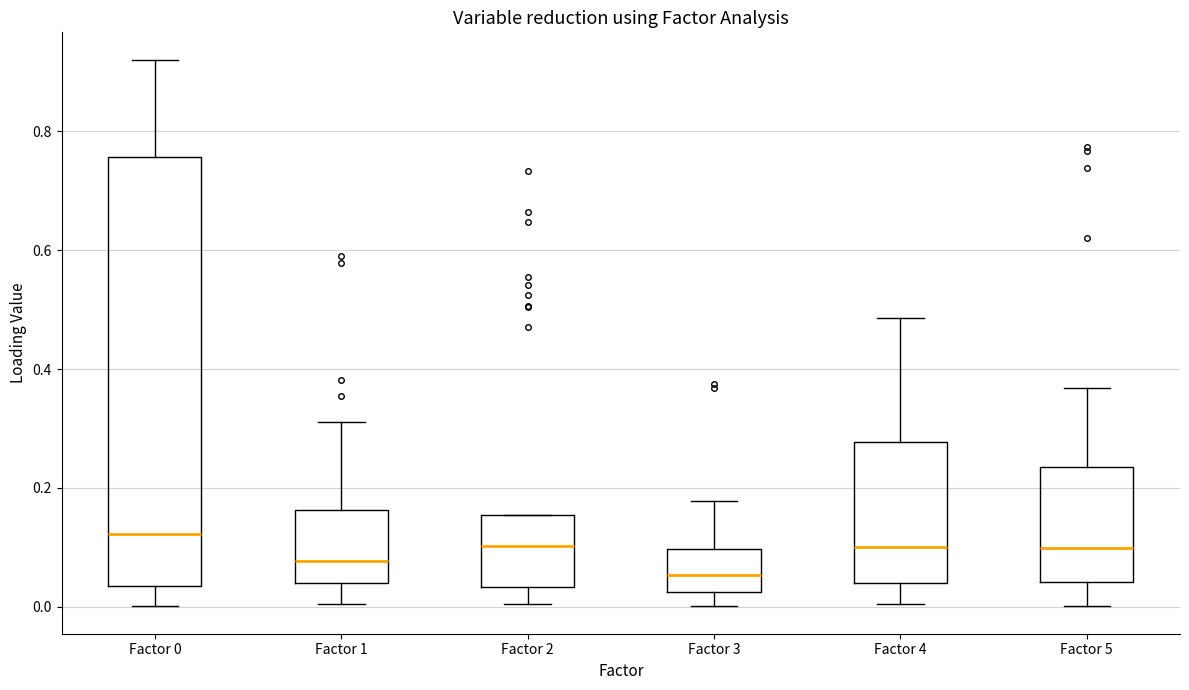

Reading left to right, transcribe this box plot: for each box, give where its median line is, the range the box spans, and where its two whiskers end, as read against the y-axis. The values are not printed on the chart, so give them approximately, as read against the axis.

Factor 0: median 0.12, box 0.04 to 0.76, whiskers 0.00 to 0.92
Factor 1: median 0.08, box 0.04 to 0.16, whiskers 0.00 to 0.32
Factor 2: median 0.10, box 0.04 to 0.16, whiskers 0.00 to 0.16
Factor 3: median 0.06, box 0.02 to 0.10, whiskers 0.00 to 0.18
Factor 4: median 0.10, box 0.04 to 0.28, whiskers 0.00 to 0.48
Factor 5: median 0.10, box 0.04 to 0.24, whiskers 0.00 to 0.36